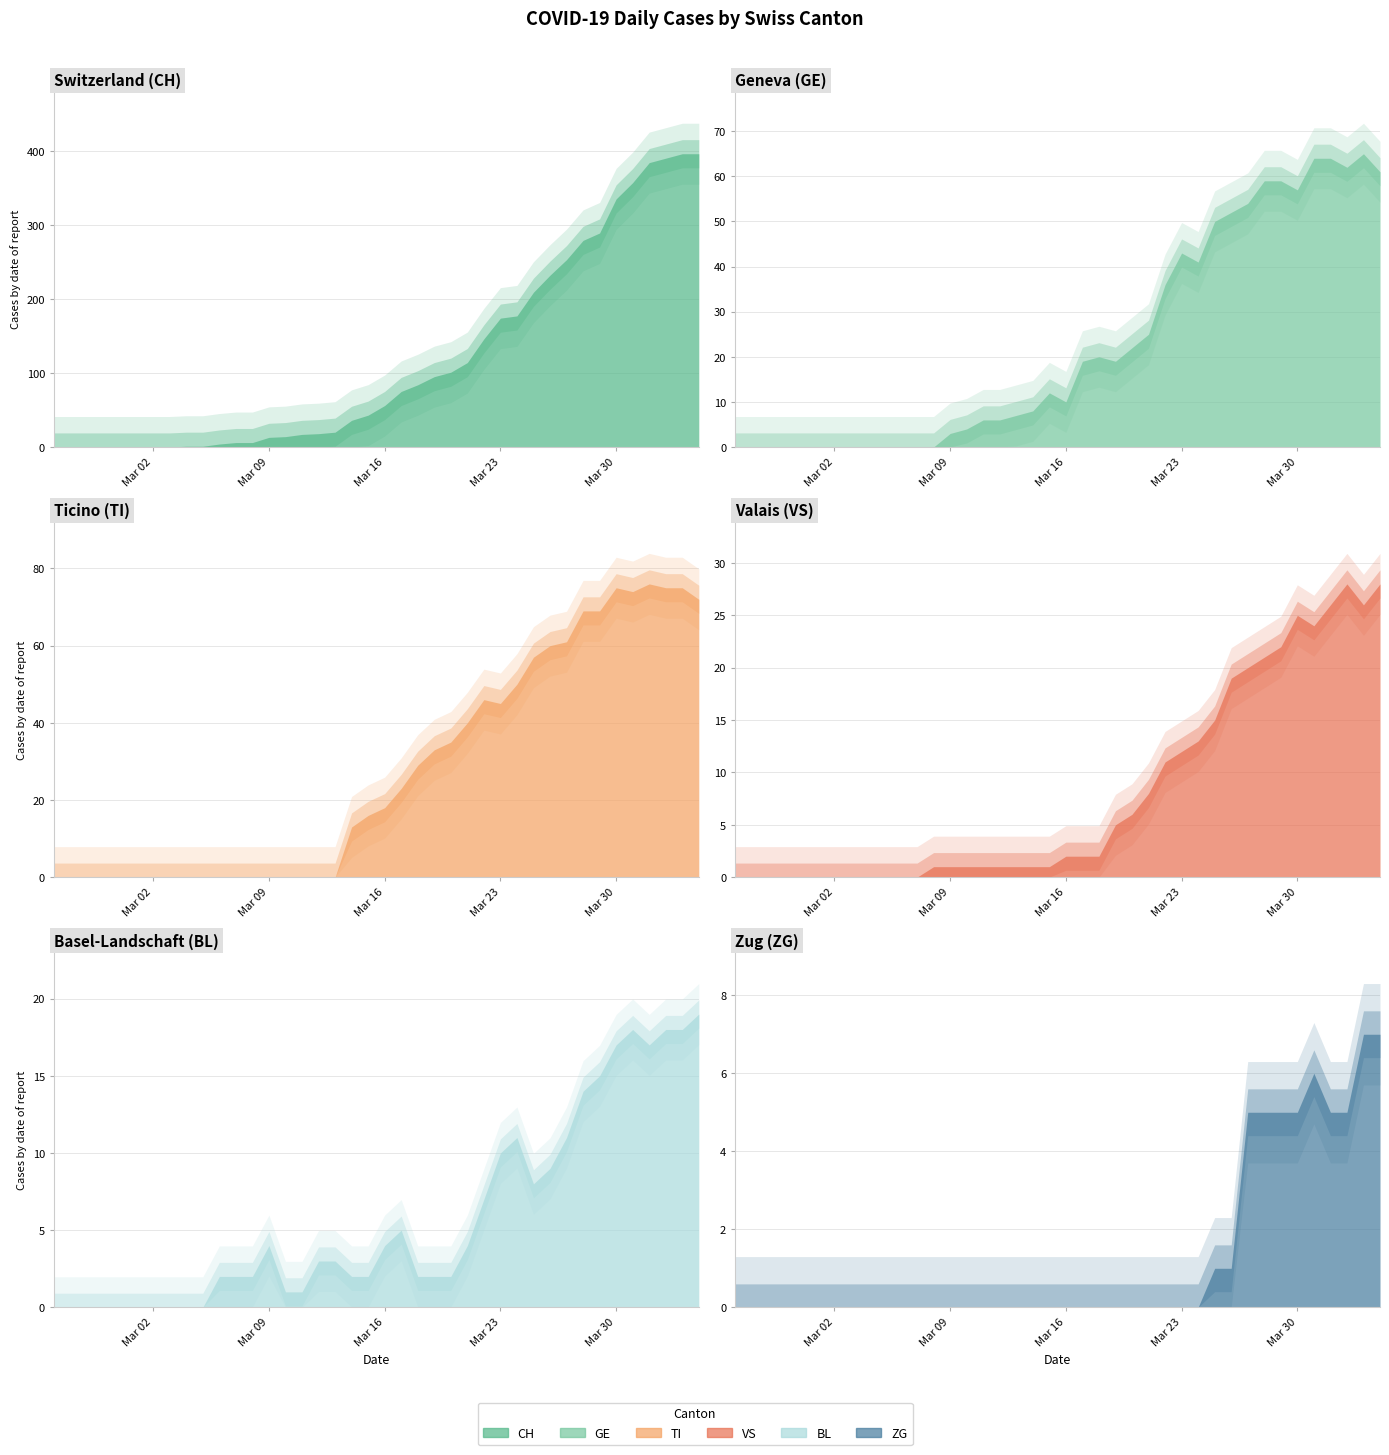

At 2020-03-04, list the series in order from smallest to largest.

GE, TI, VS, BL, ZG, CH